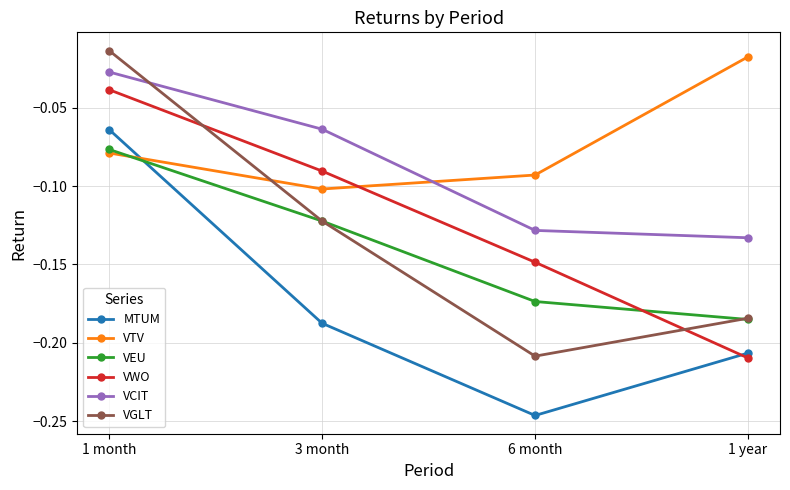

Between which two adjacent categories do VTV and VEU first intersect?

1 month and 3 month